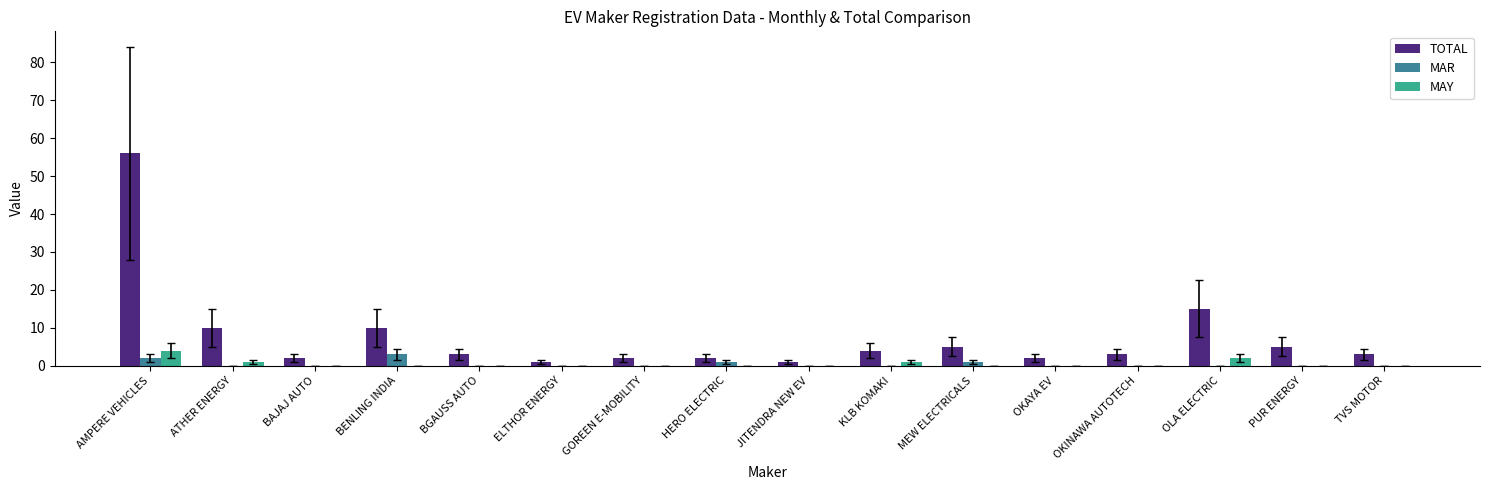

The TOTAL series shows 3 at BGAUSS AUTO. True or false?

True